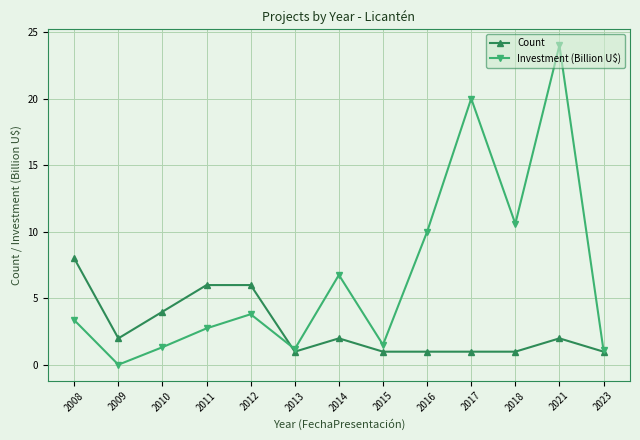

List the series in order of their peak value, highest first.

Investment (Billion U$), Count